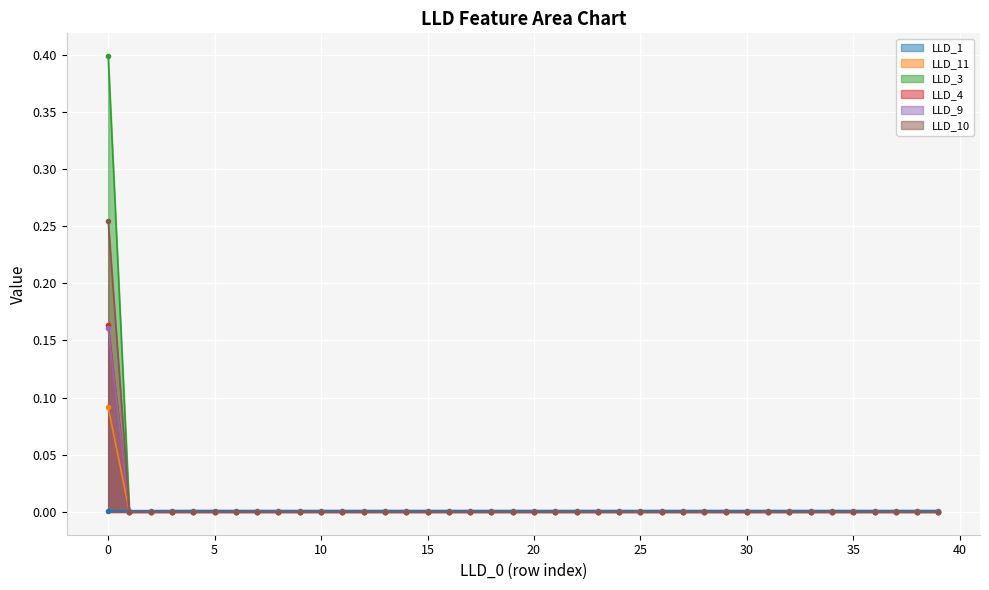

Which series has the widest spread of values?

LLD_3